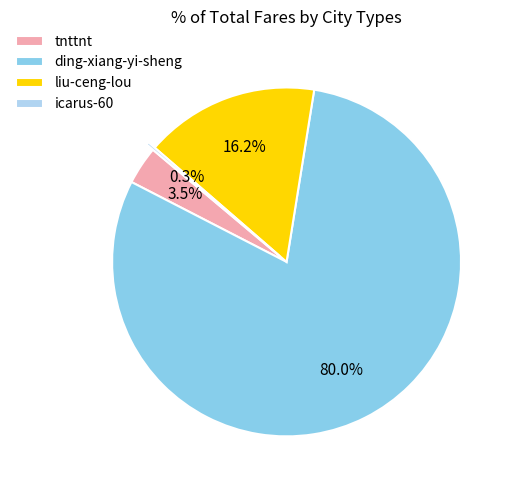

Does ding-xiang-yi-sheng represent more than half of the total?

Yes